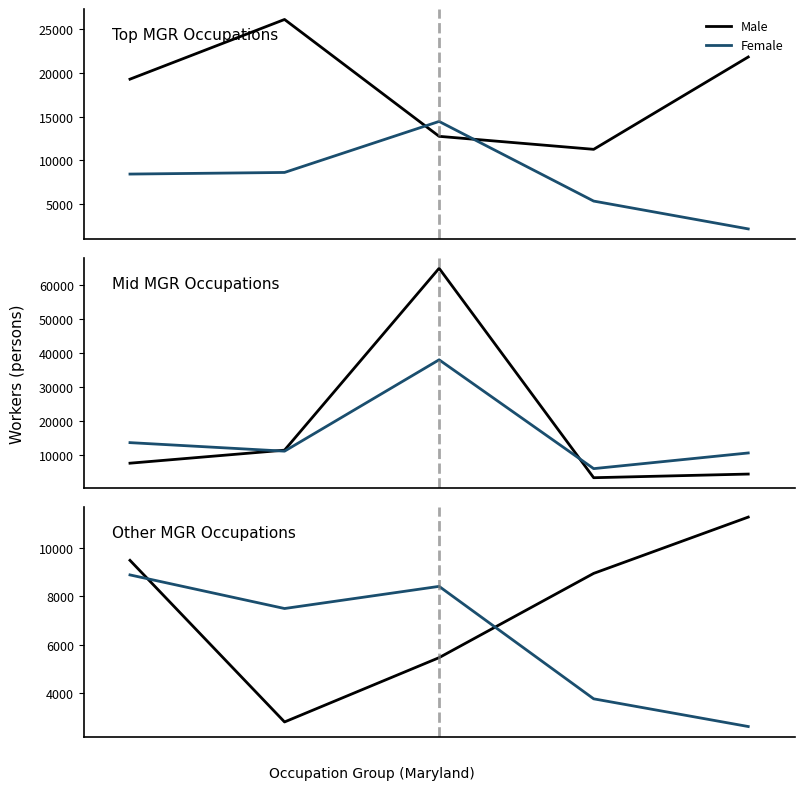

Rank the series by their maximum value, from lowest to highest.

Female, Male